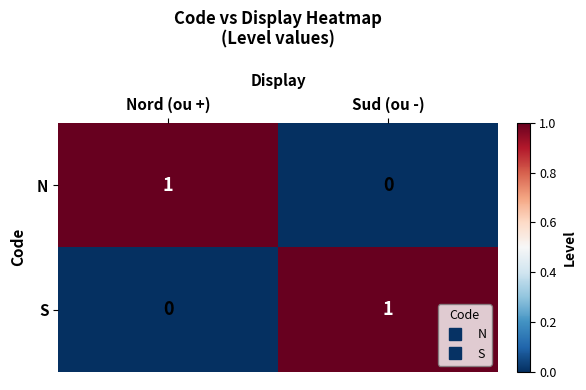

Is it true that N equals 0 at Nord (ou +)?

False